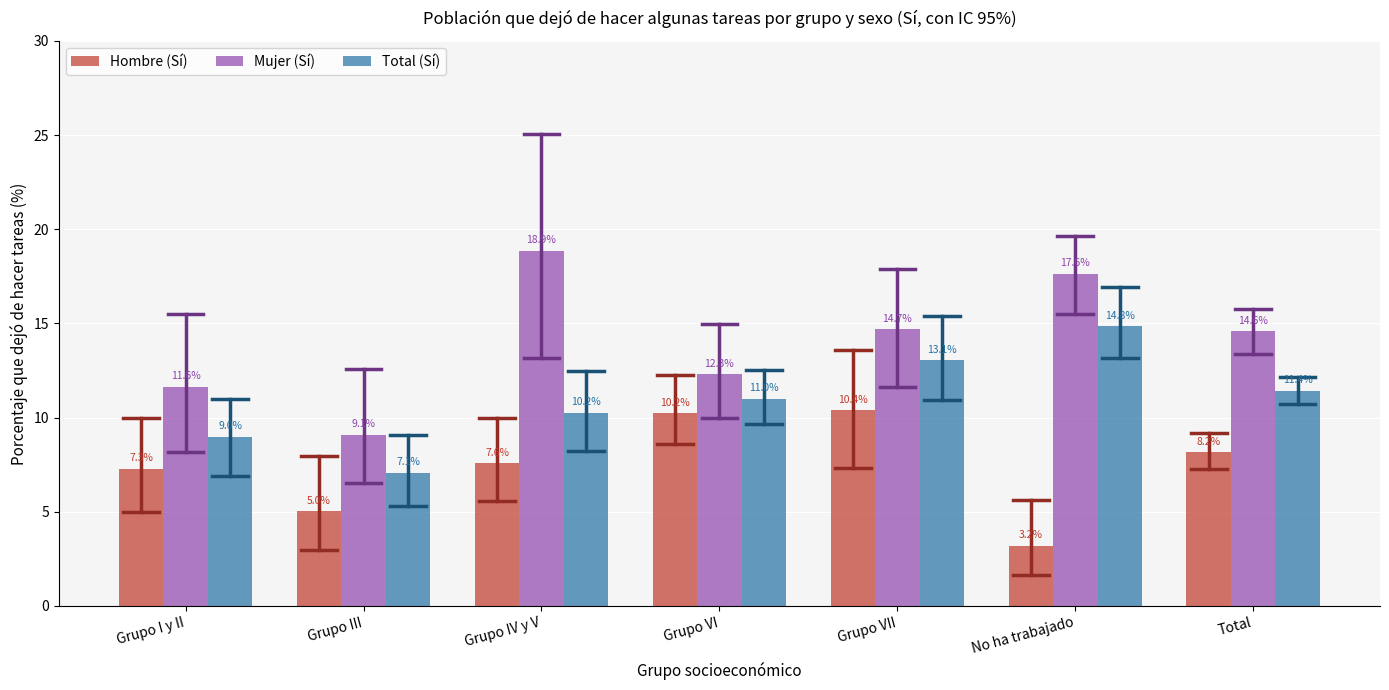

At which label is Total (Sí) closest to 10?

Grupo IV y V